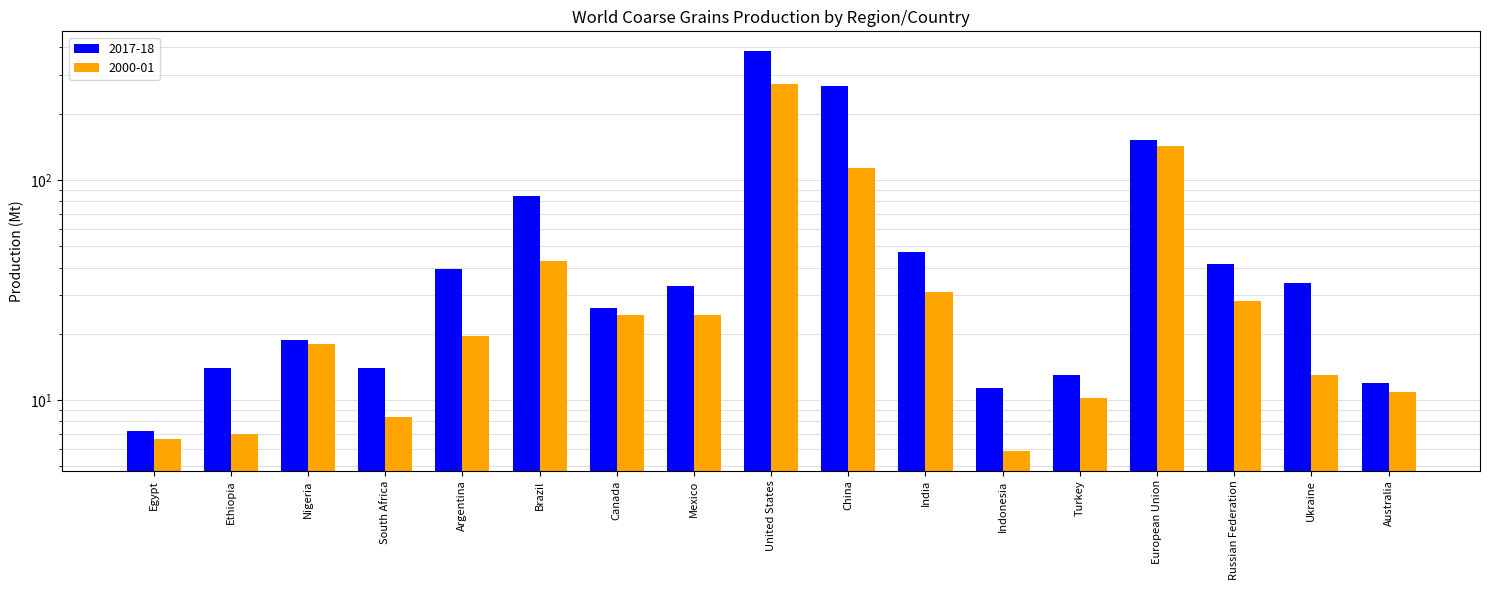

What is the value of the 2017-18 bar at the 2nd from the left?

14.0